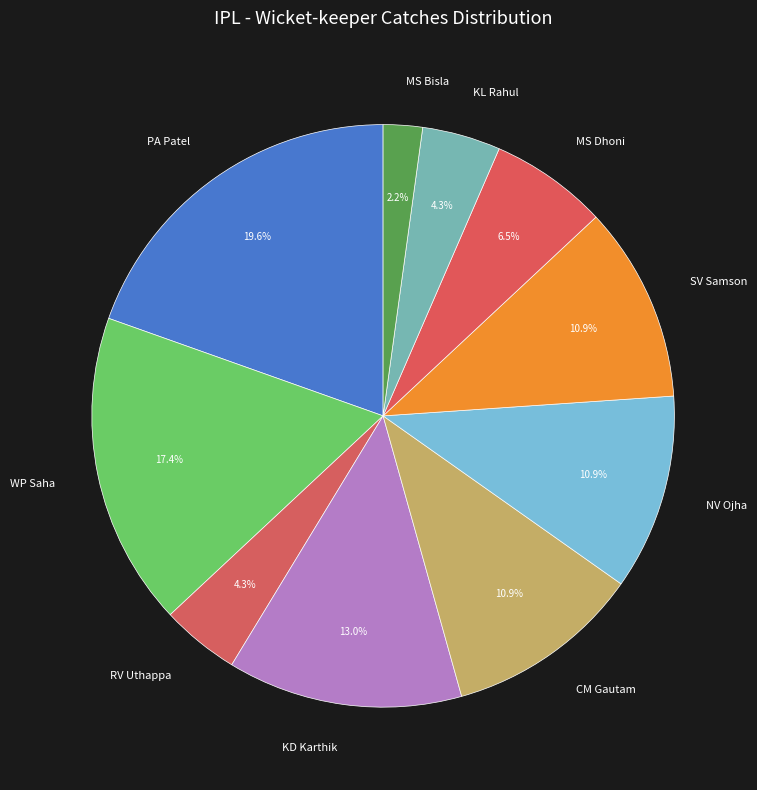

To the nearest percent, what portion does CM Gautam represent?

11%